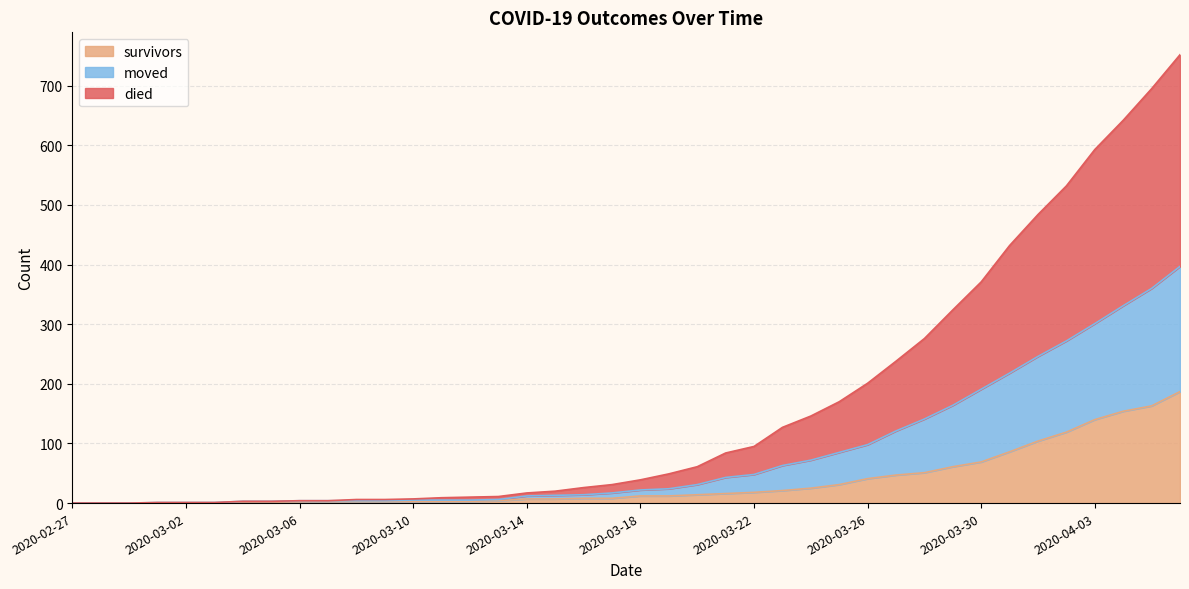

Which series has the largest range (max minus min)?

died